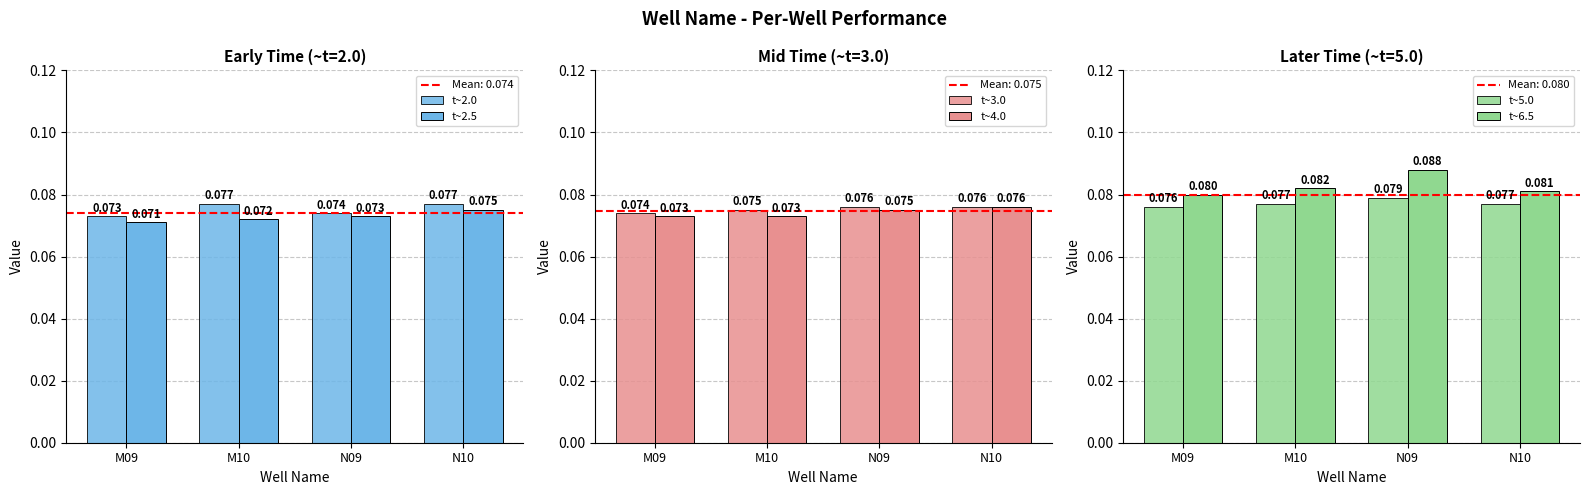

The value of t~2.0 at N09 is 0.0. True or false?

False